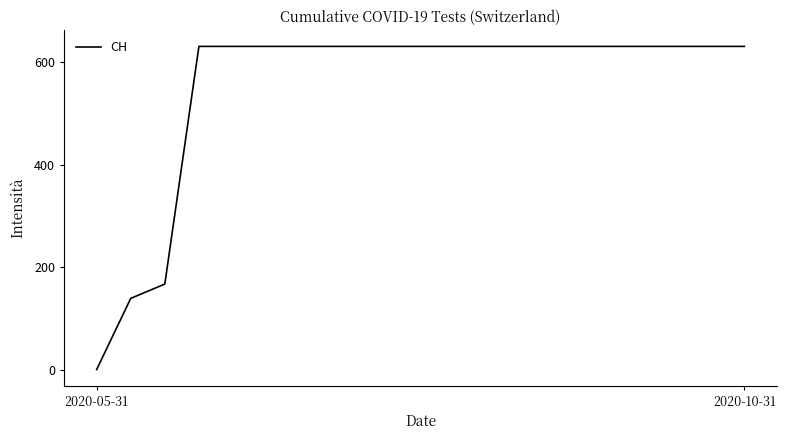

What is the greatest value displayed?

631